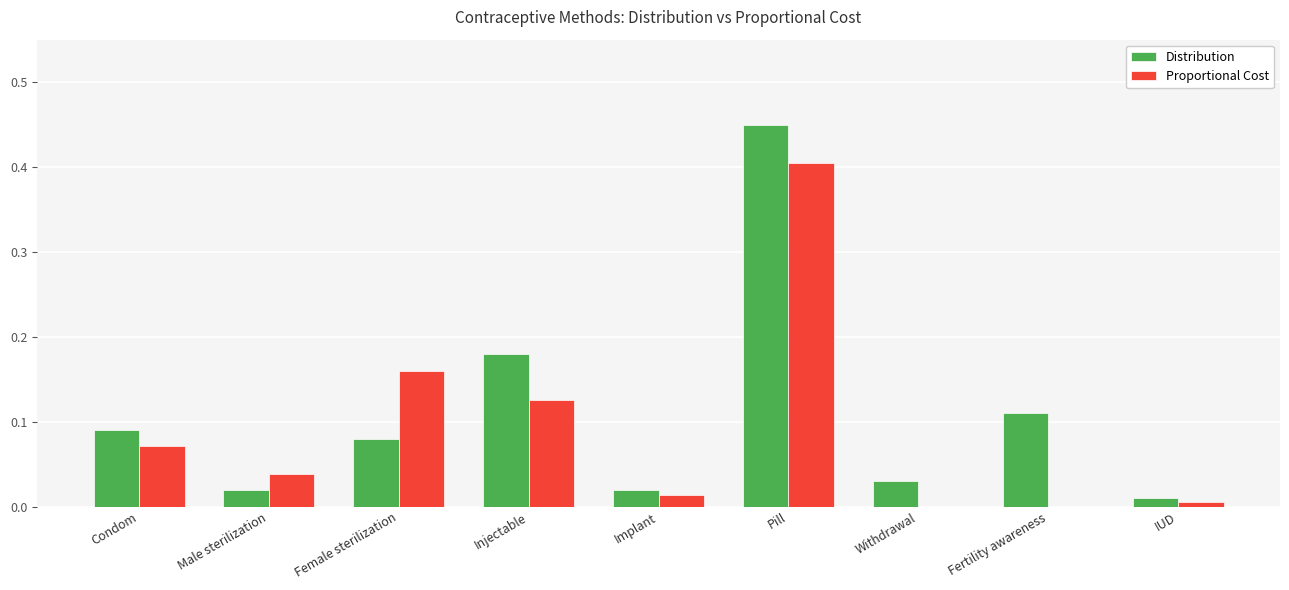

Between Female sterilization and Pill, which series saw the biggest shift?

Distribution